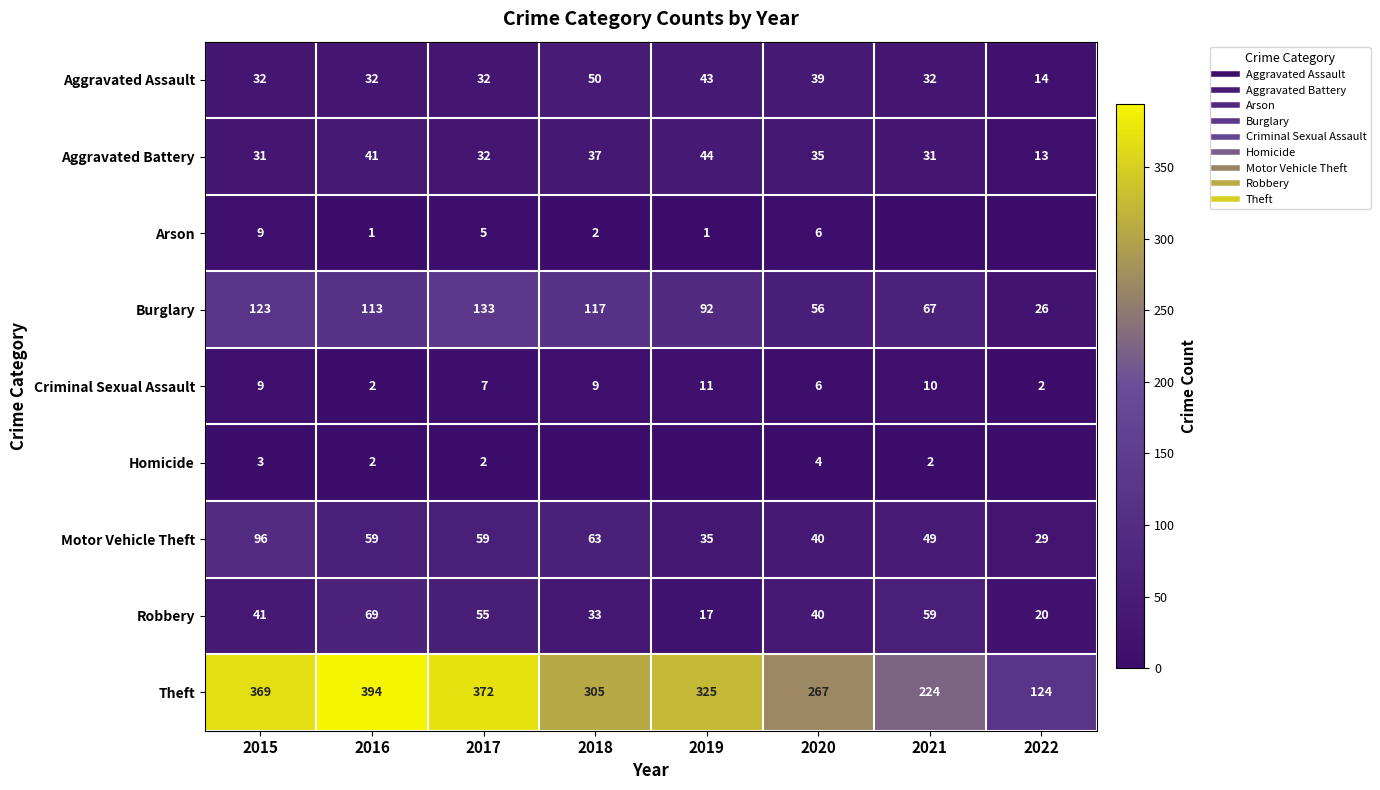

What is the maximum value shown in the chart?

394